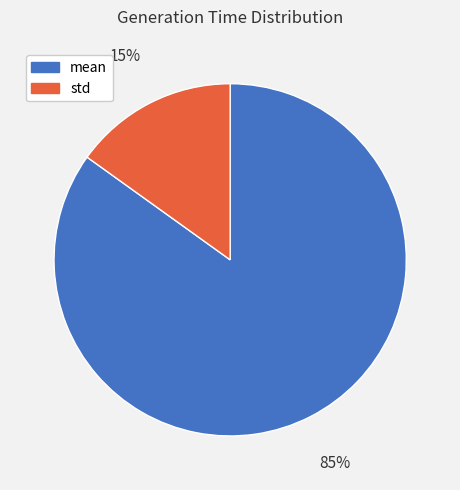

True or false: mean accounts for 85% of the total.

True